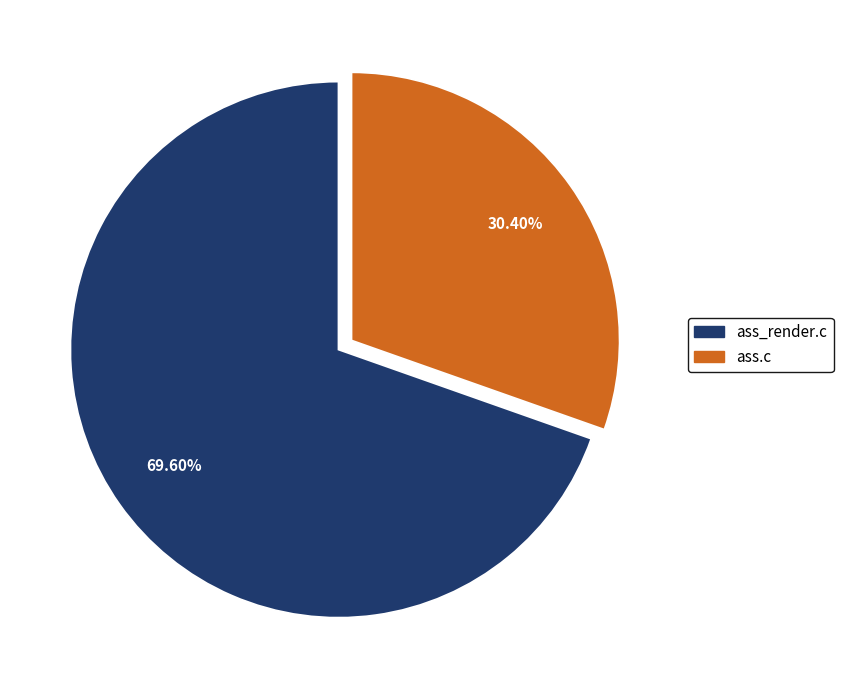

To the nearest percent, what portion does ass.c represent?

30%